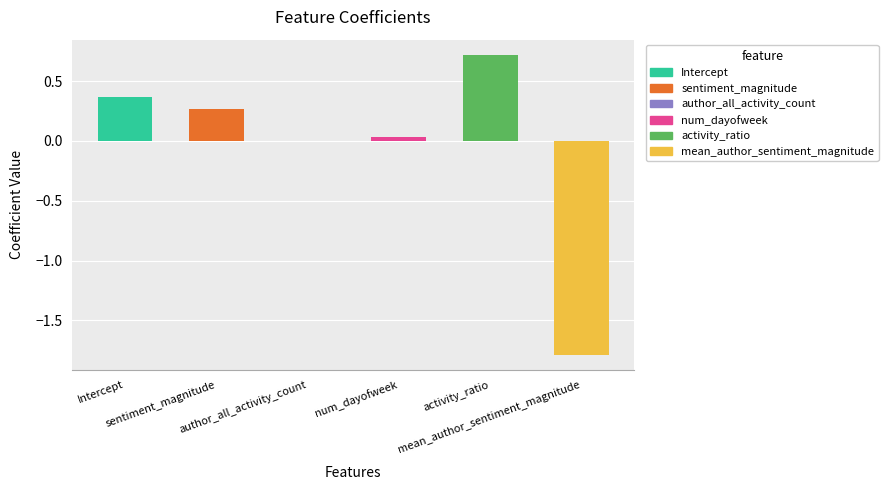

What is the label of the 1st bar from the left?

Intercept